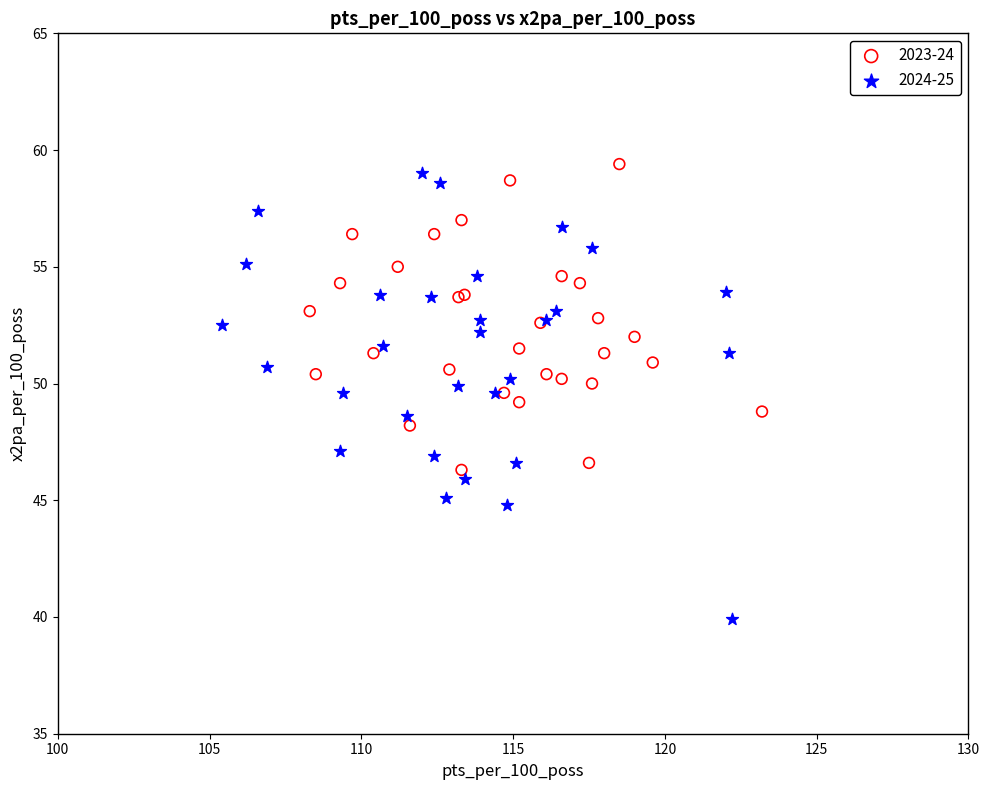

Which series has the widest spread of Y values?

2024-25